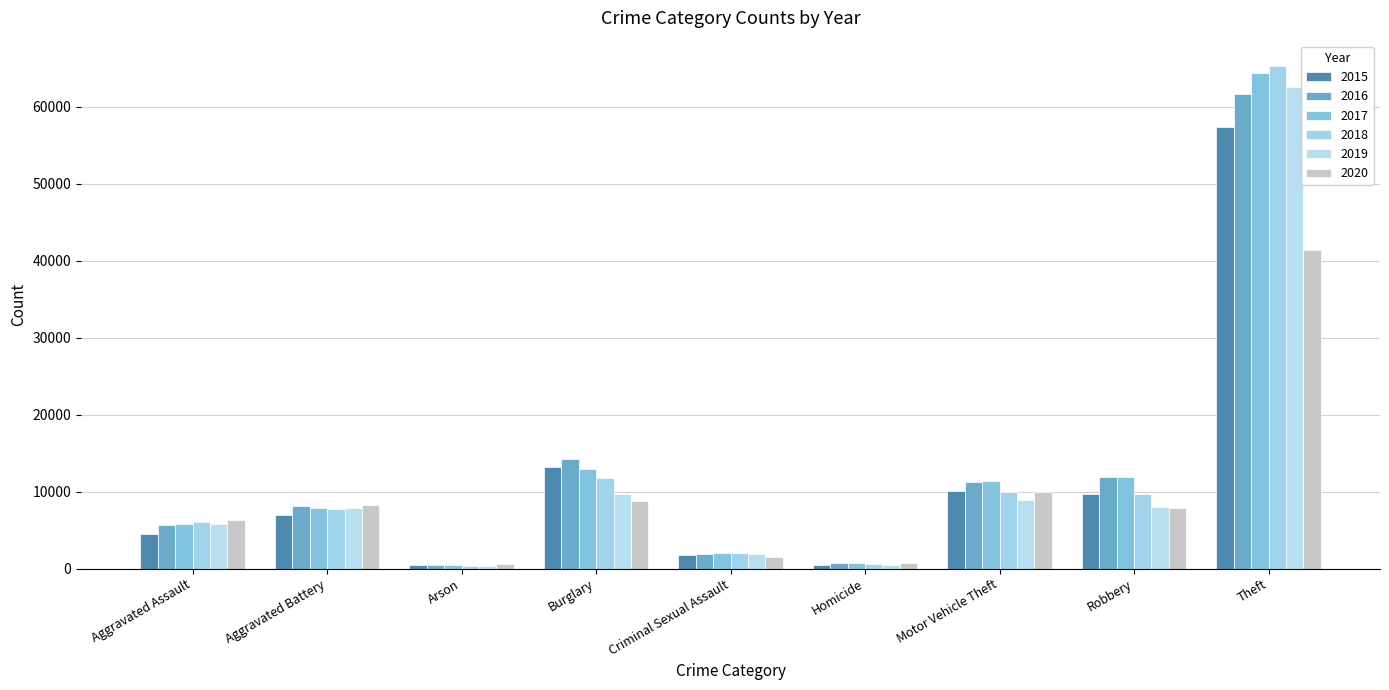

What position from the left is Criminal Sexual Assault?

5